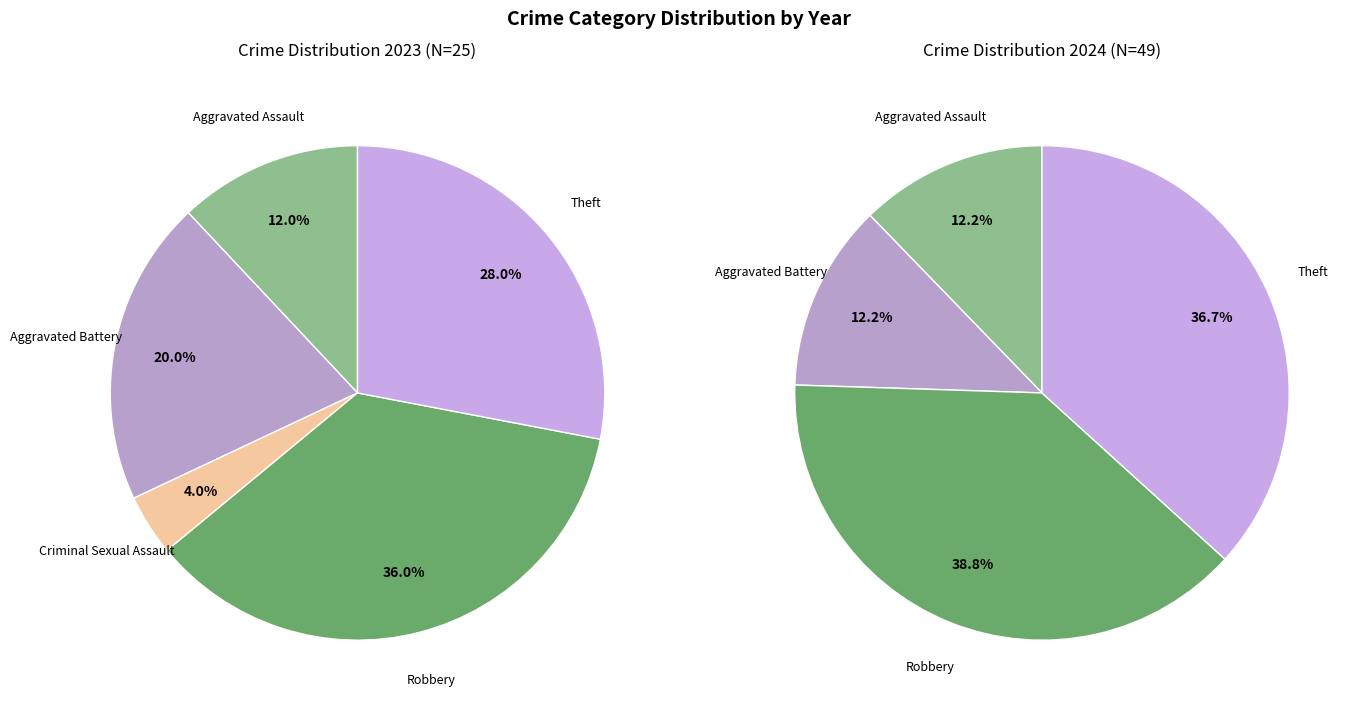

To the nearest percent, what percentage of the pie is 5?

37%